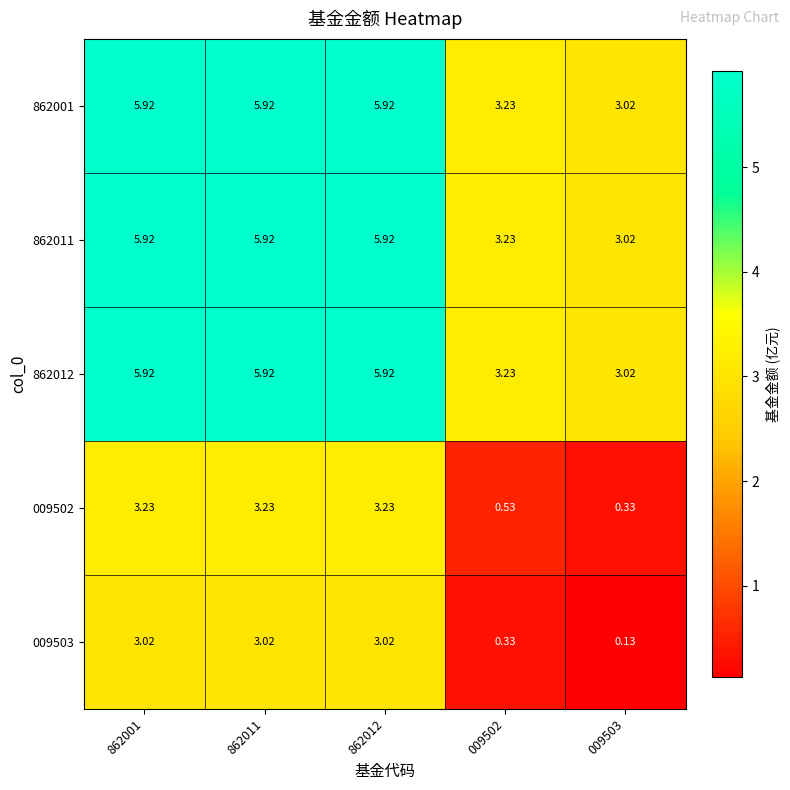

Is the value of 862001 at 862011 greater than the value of 862012 at 009503?

Yes